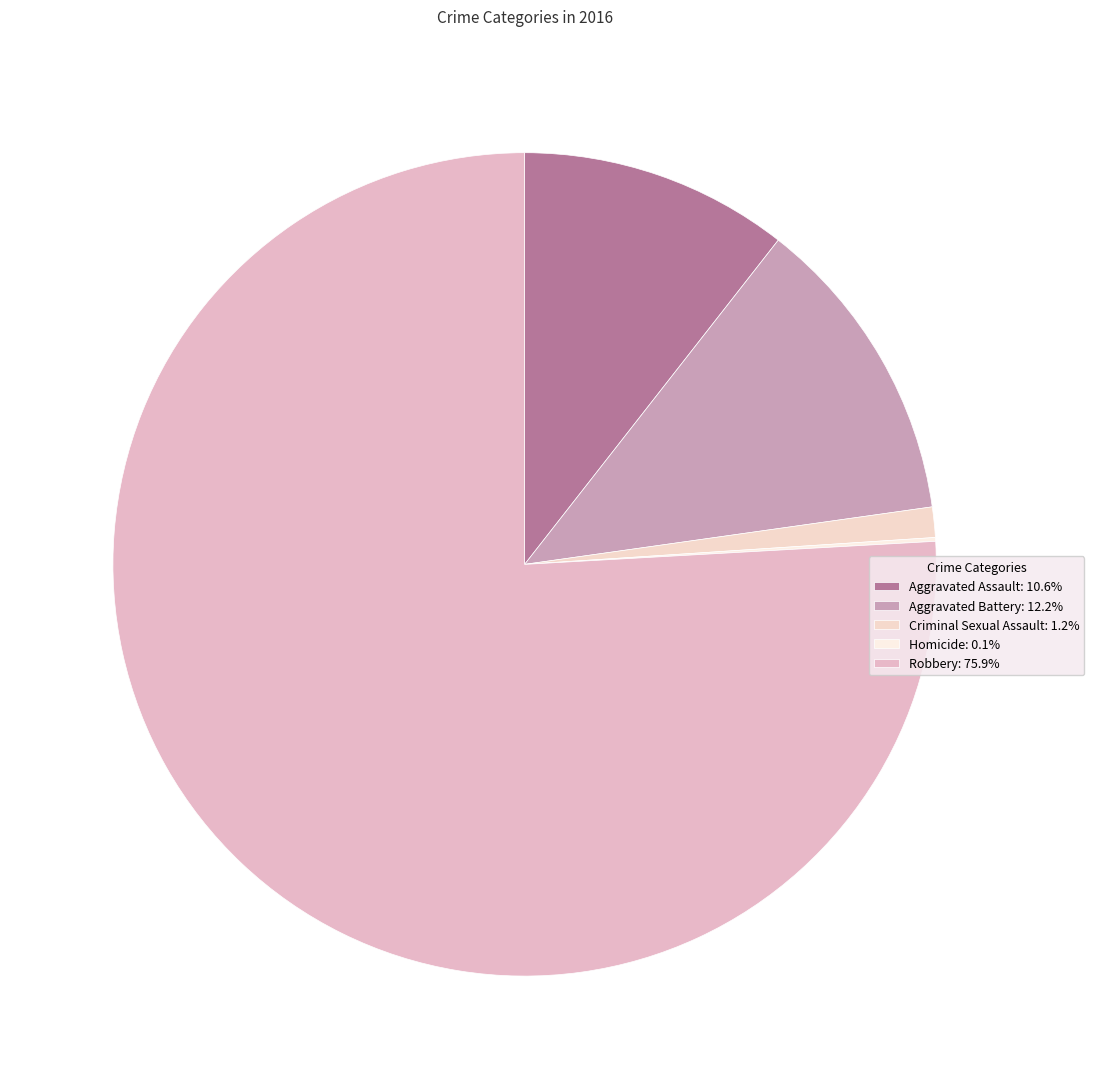

To the nearest percent, what is the difference between the Criminal Sexual Assault and Homicide slice percentages?

1%